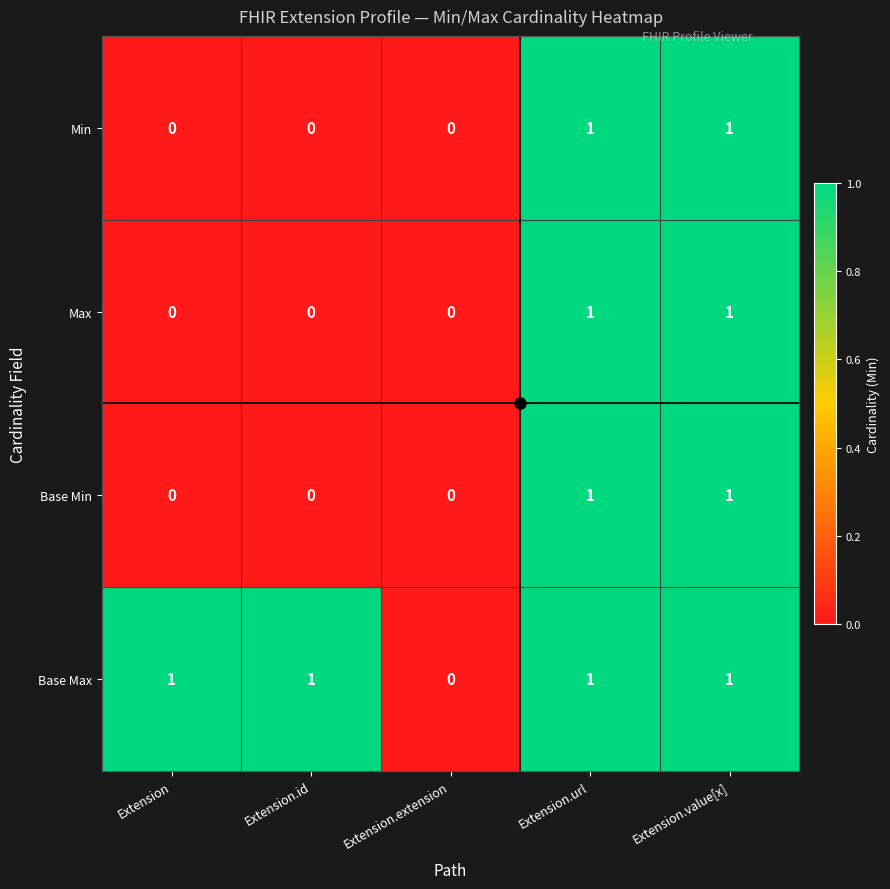

Is it true that Base Max equals 0 at Extension.url?

False